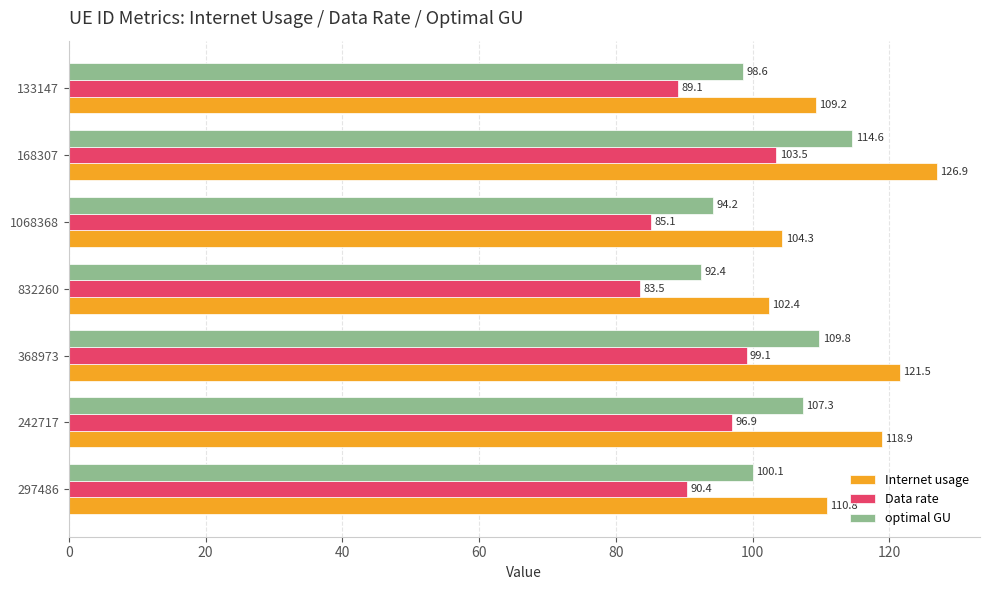

The value of Internet usage at 368973 is 68.0. True or false?

False